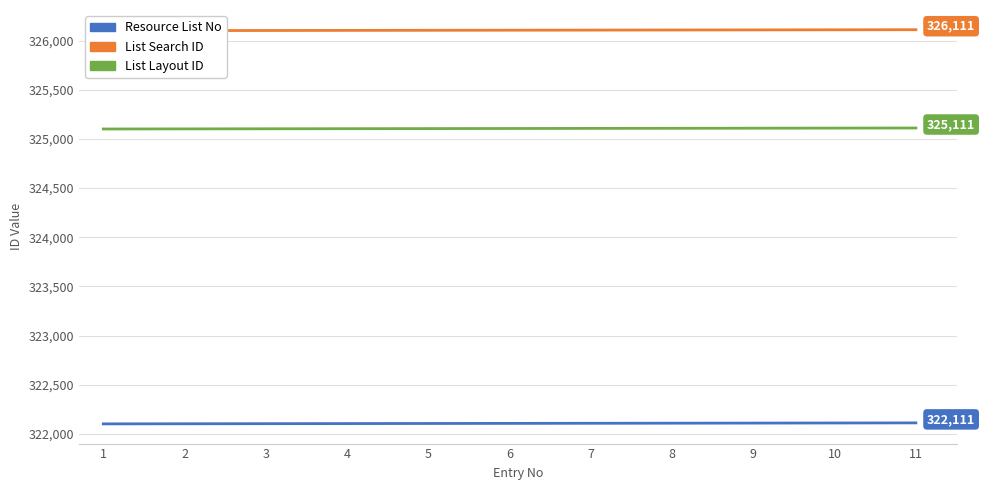

Count the Resource List No values in the range 322103 to 322109.

7